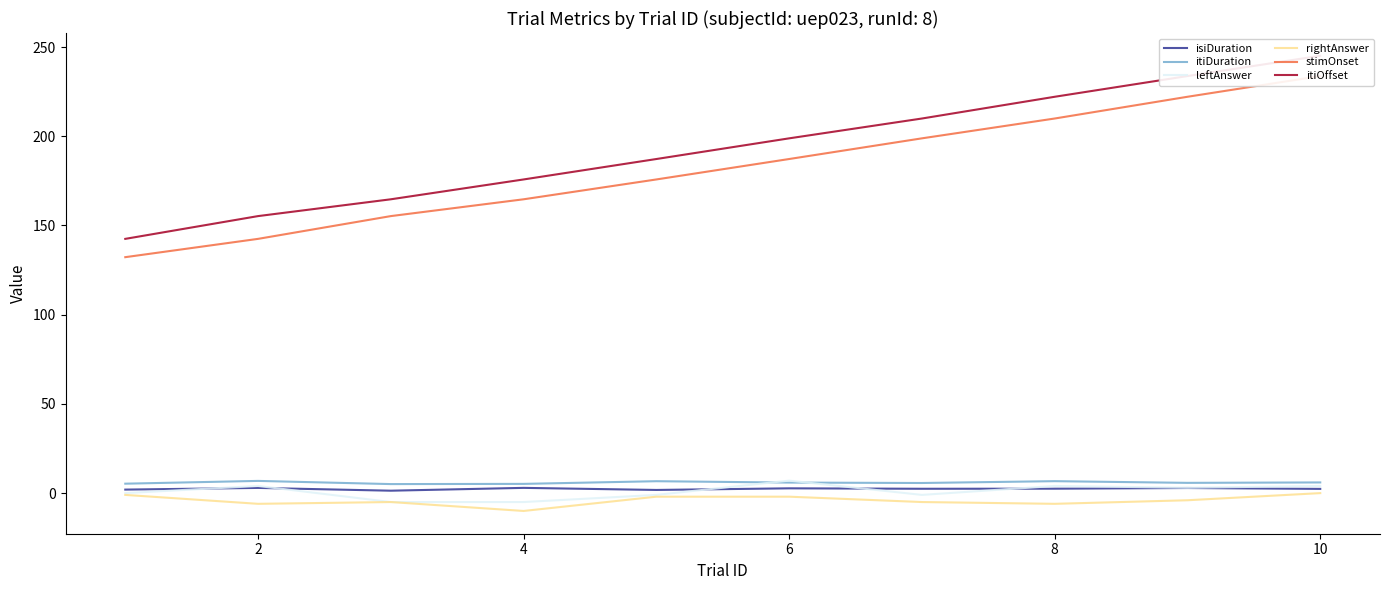

What is the maximum value for leftAnswer?

7.0